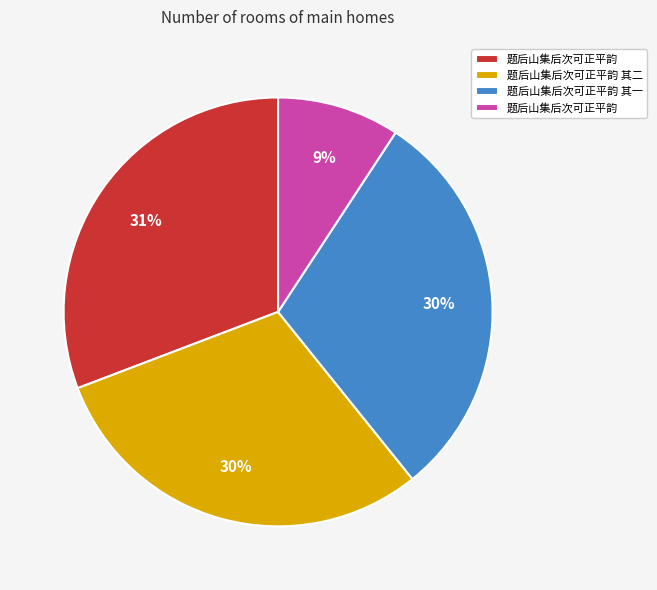

To the nearest percent, what is the difference between the largest and smallest slice percentages?

22%